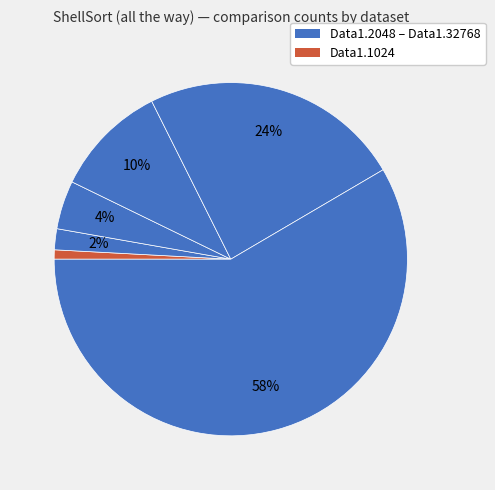

Count the number of slices in the pie.

6